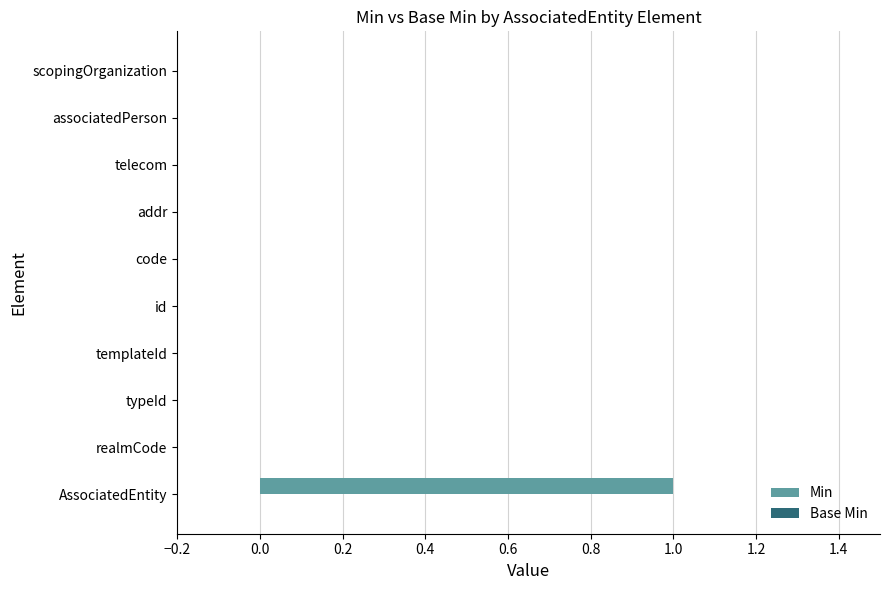

Which category has the highest value across all series?

AssociatedEntity